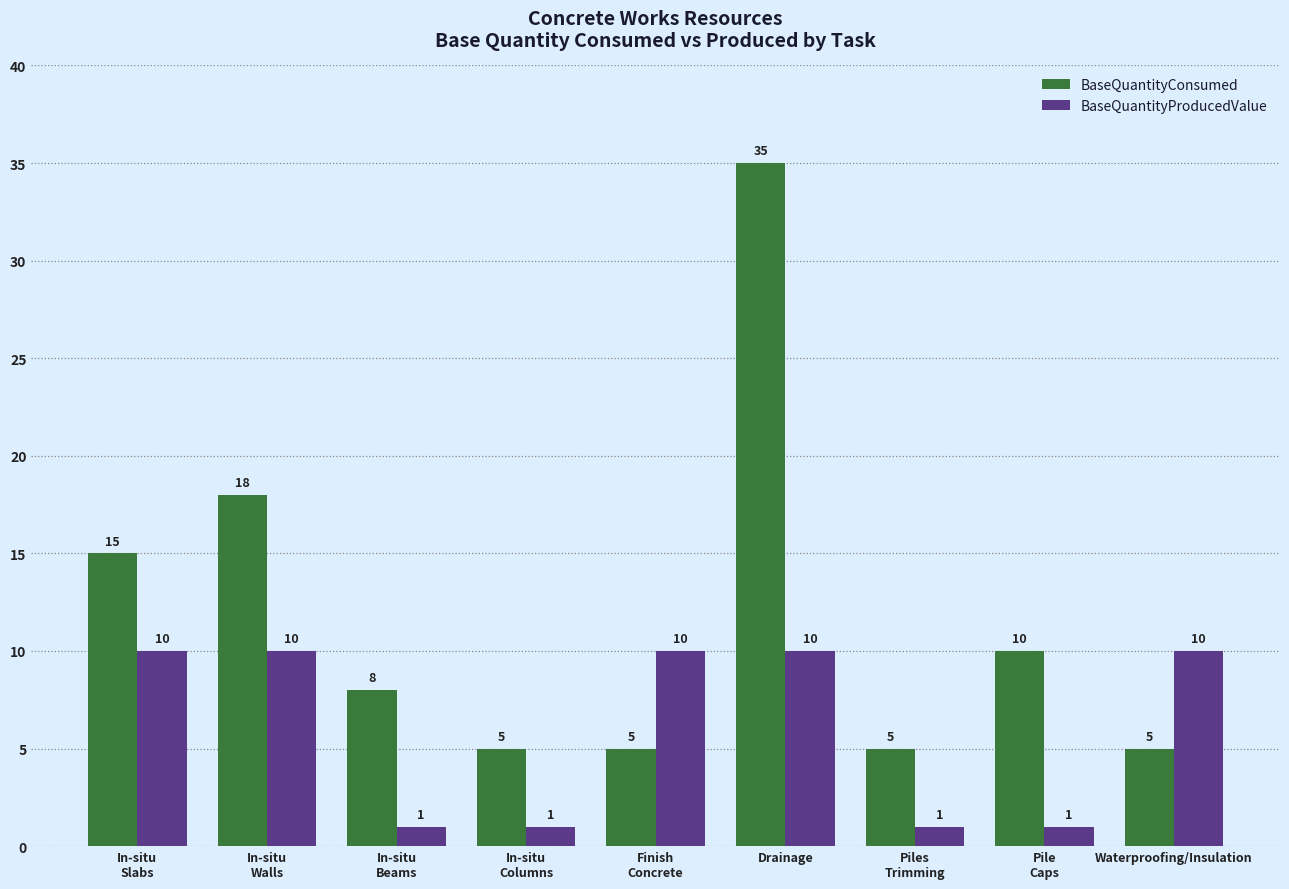

Rank the series by their maximum value, from highest to lowest.

BaseQuantityConsumed, BaseQuantityProducedValue